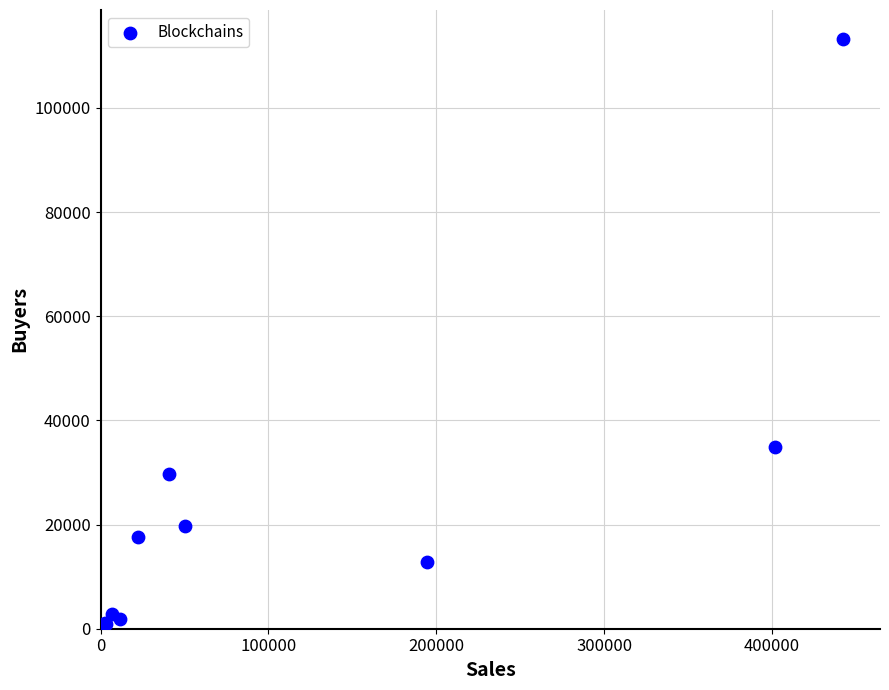

What Y value in the scatter plot is closest to 56629?

34920